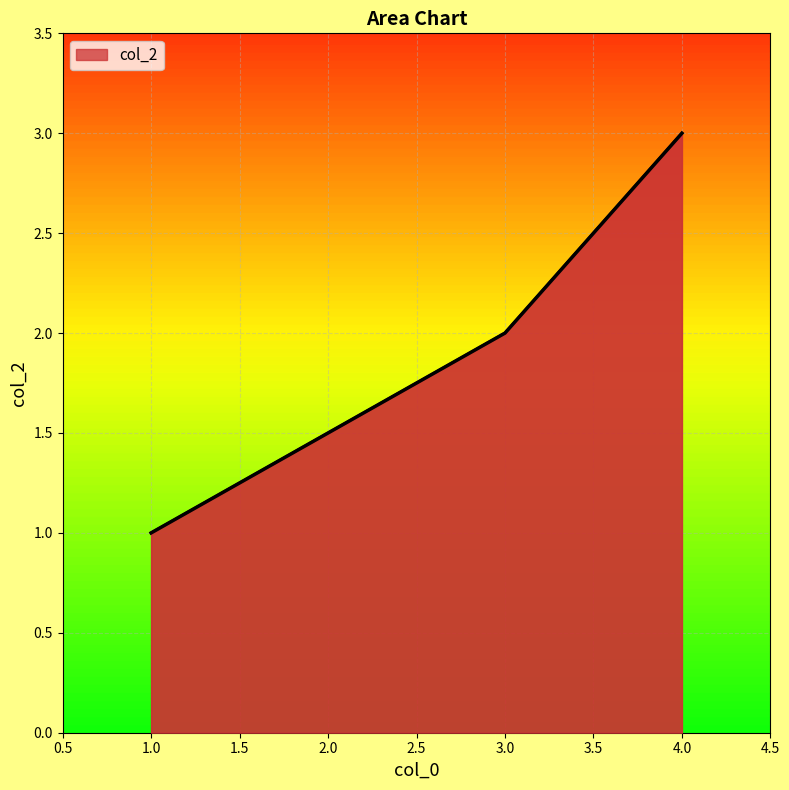

What is the sum of the values at 1 and 4?

4